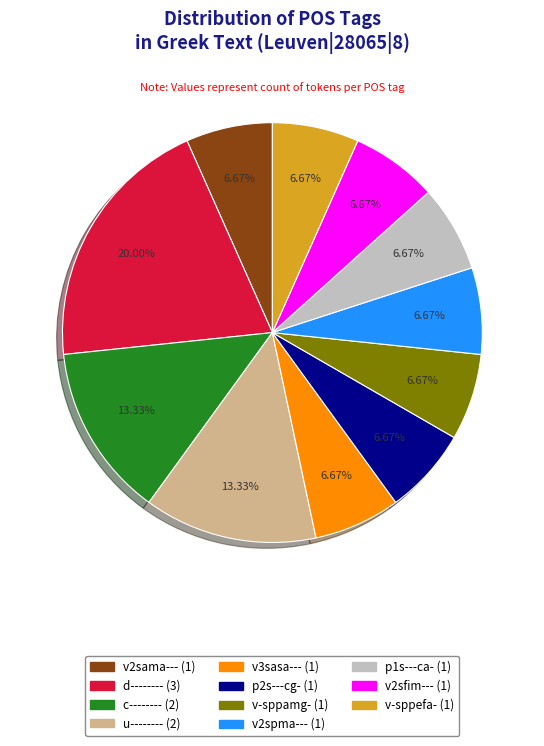

True or false: v2spma--- accounts for 7% of the total.

True